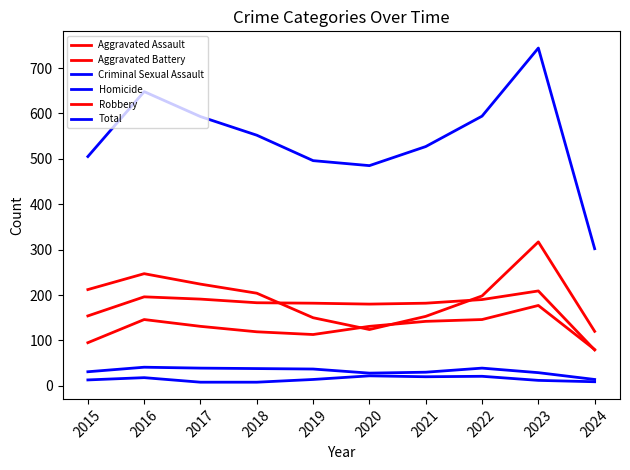

Is this an area chart (filled region under the line)?

No